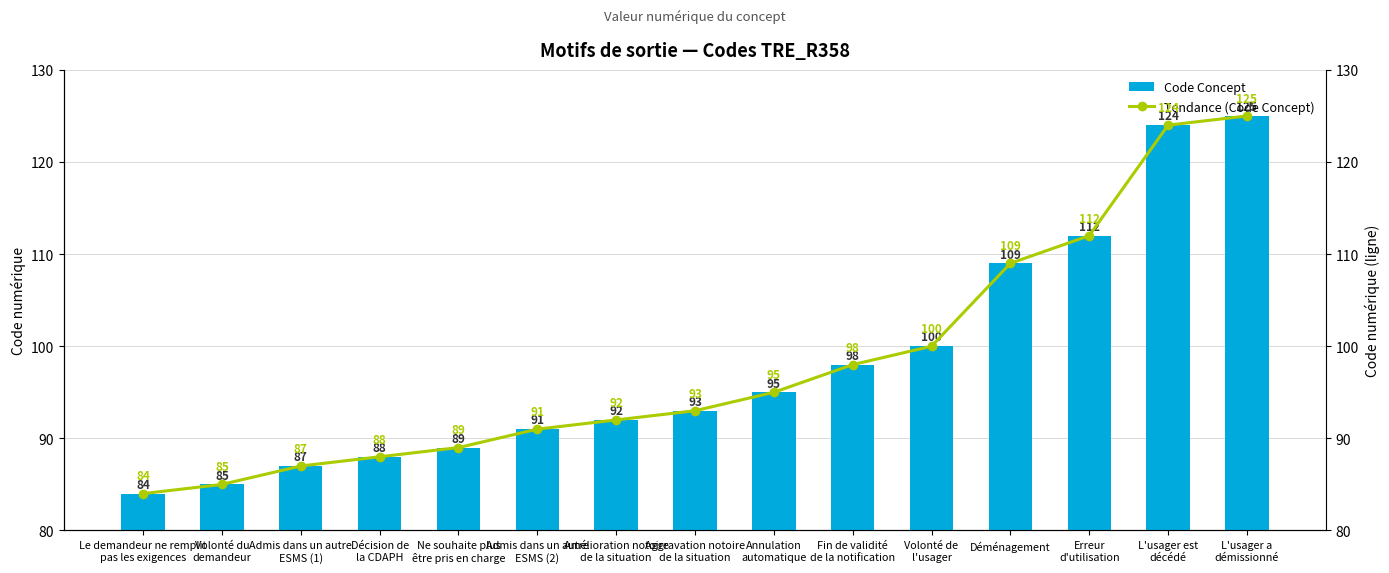

How many values in the Tendance (Code Concept) series are below 93?

7